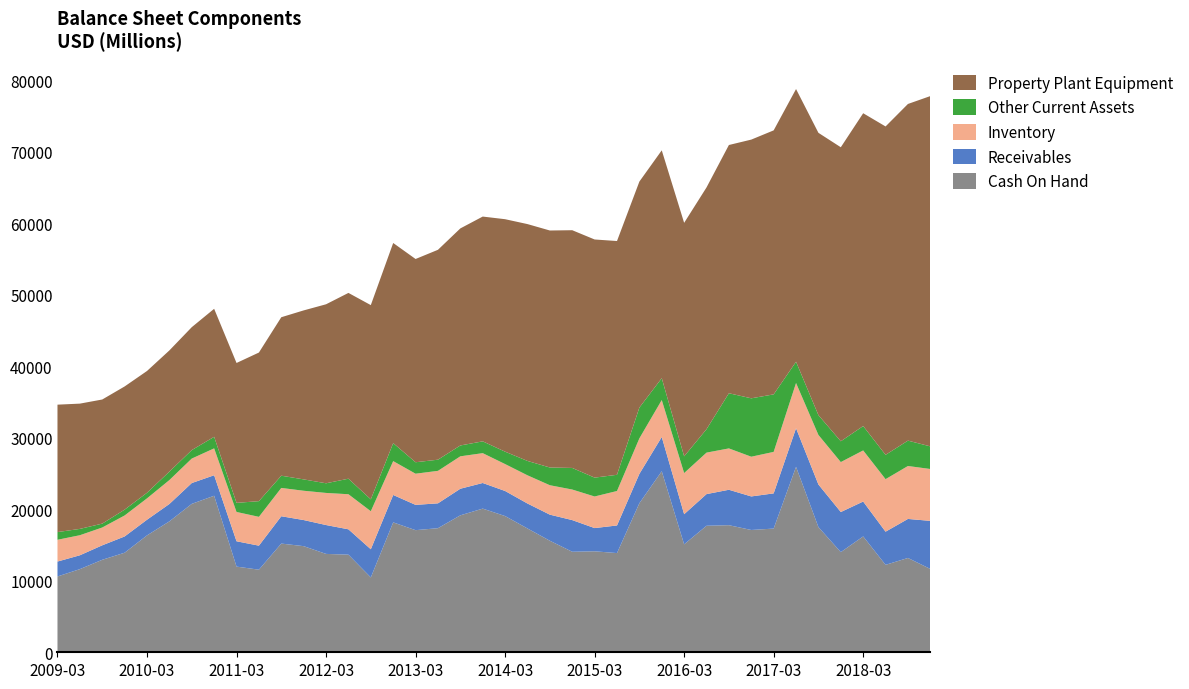

Reading left to right, extract all data points from this chart.

Cash On Hand: 10599	11624	12930	13920	16342	18303	20750	21885	11978	11547	15198	14837	13753	13648	10465	18162	17073	17350	19146	20087	19046	17311	15594	14054	14118	13870	20843	25313	15091	17689	17769	17099	17295	25929	17504	14002	16197	12225	13186	11650
Receivables: 2086	1938	2025	2273	2192	2430	2911	2867	3542	3359	3821	3650	4037	3544	3938	3833	3536	3474	3719	3582	3505	3489	3647	4427	3246	3860	4101	4787	4216	4426	4952	4690	4921	5397	5954	5607	4879	4636	5457	6722
Inventory: 3045	2805	2490	2935	2986	3345	3423	3757	4099	4030	3959	4096	4489	4904	5319	4734	4358	4542	4533	4172	3763	3943	4115	4273	4418	4818	4965	5167	5751	5800	5783	5553	5801	6324	6929	6983	7146	7344	7401	7253
Other Current Assets: 1075	883	542	813	781	1180	1182	1614	1270	2193	1709	1589	1348	2172	1659	2512	1601	1561	1517	1649	1733	2008	2479	3018	2636	2267	4304	3053	2339	3273	7712	8166	8041	2967	2767	2908	3408	3398	3546	3162
Property Plant Equipment: 17815	17515	17354	17225	17028	16946	17189	17899	19559	20778	22157	23627	25027	25976	27157	27983	28418	29345	30346	31428	32502	33115	33135	33238	33296	32683	31597	31858	32644	33804	34707	36171	36911	38130	39472	41109	43735	45914	47071	48976